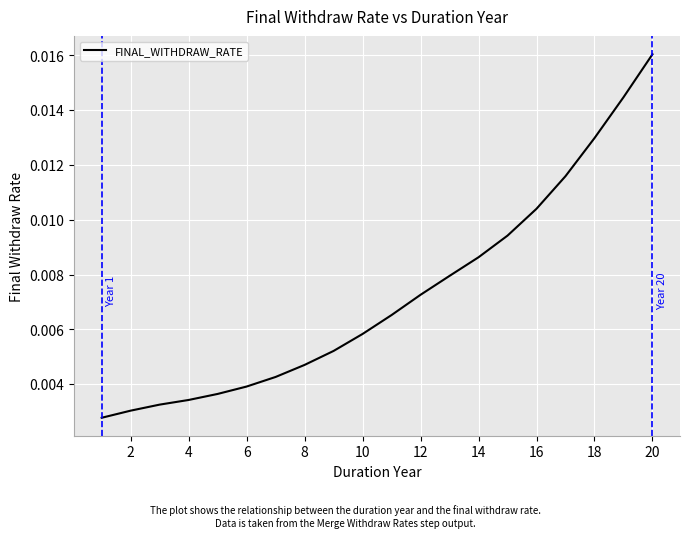

Which label corresponds to the largest value in the chart?

20